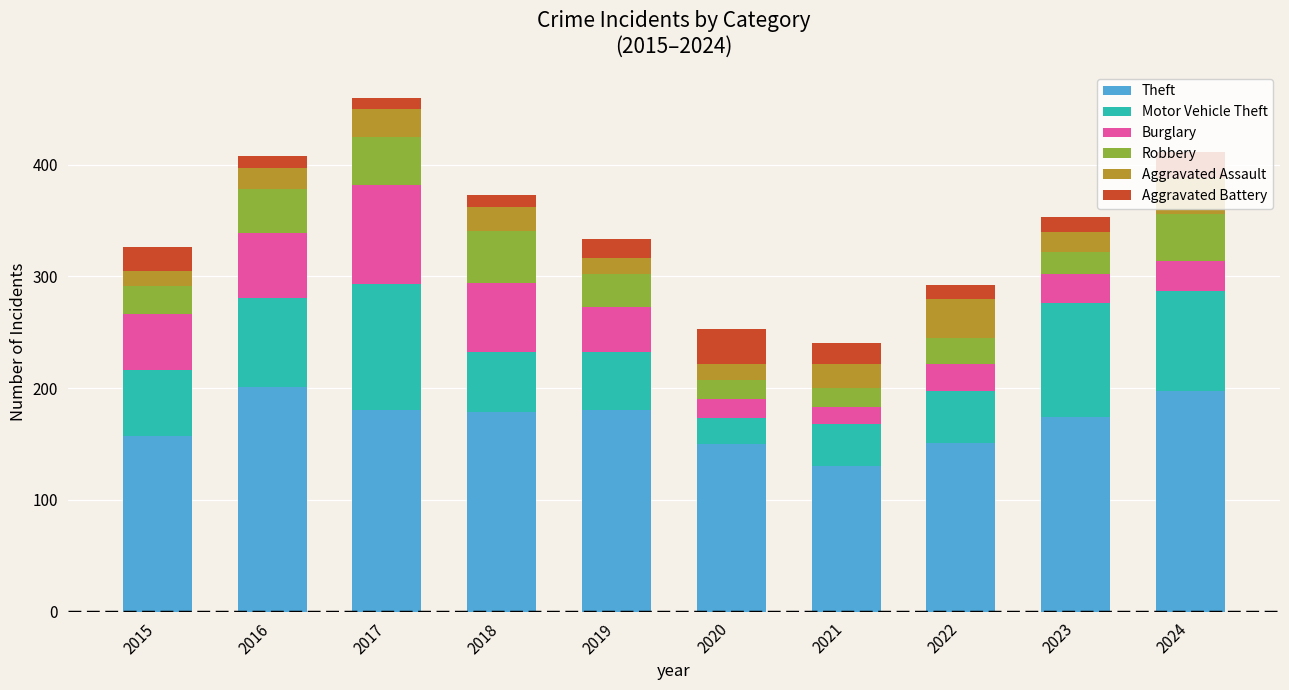

The value of Theft at 2015 is 157. True or false?

True